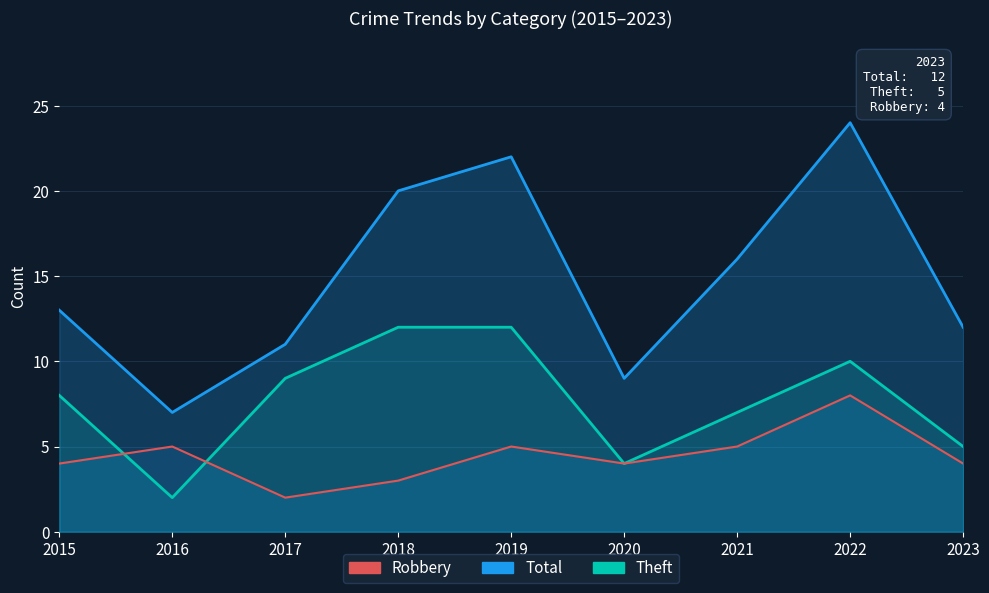

How many data points does each series have?

9